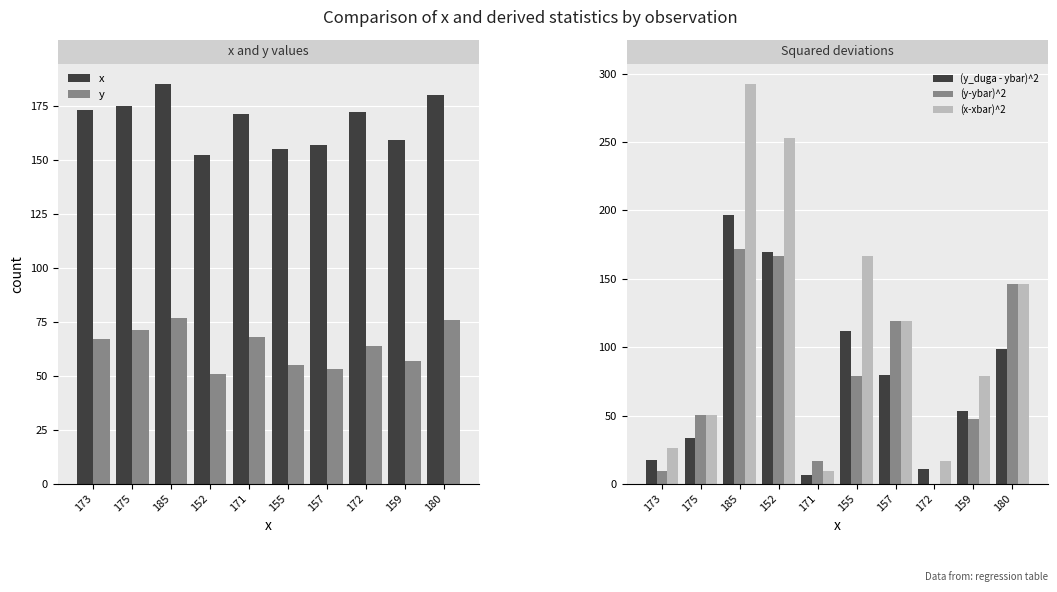

Is it true that y equals 67.0 at 173?

True